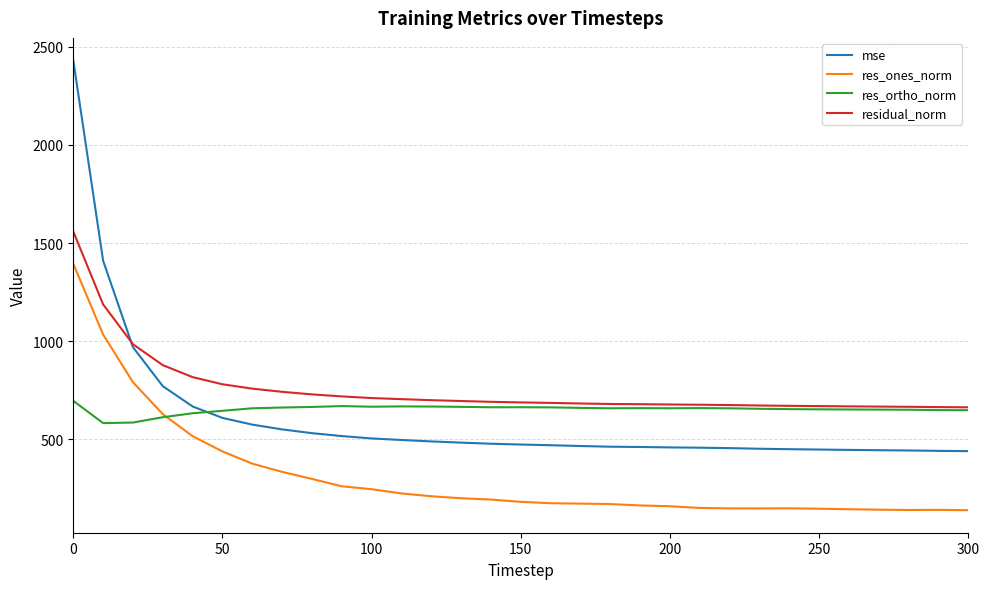

Which series has the widest spread of values?

mse